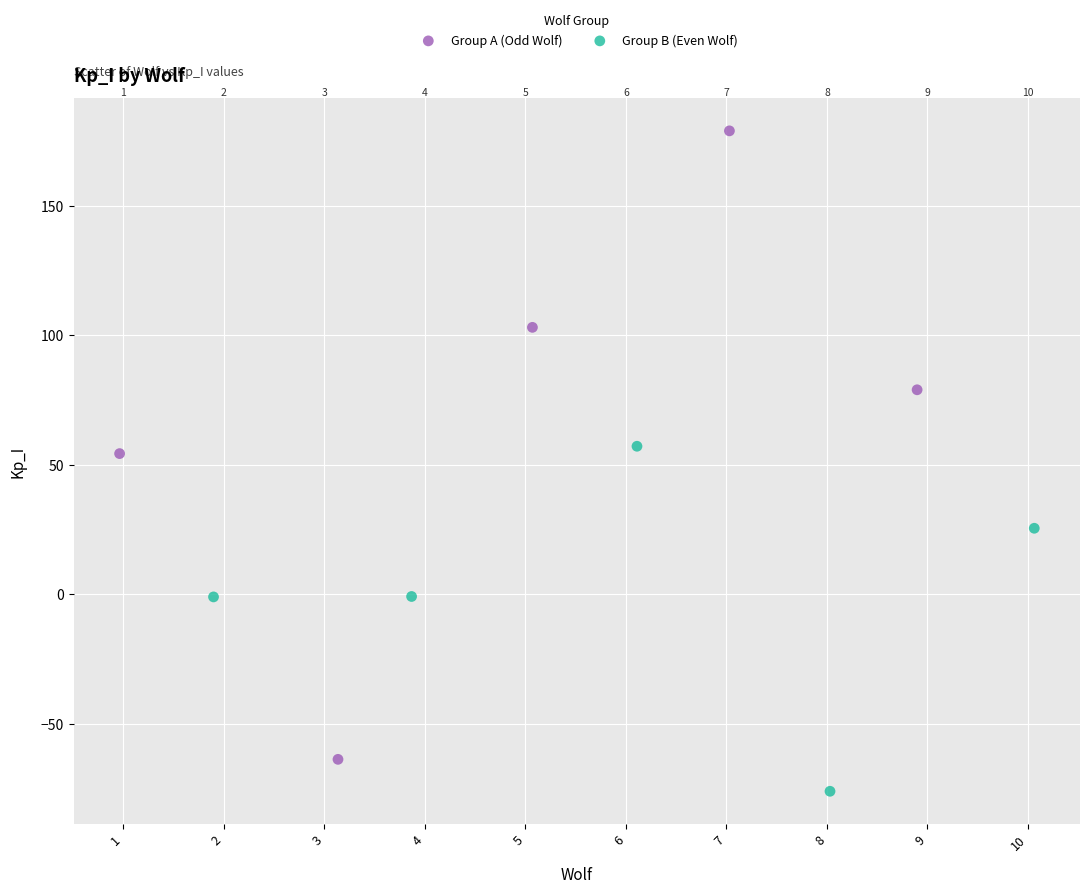

Which series reaches the minimum Y coordinate?

Group B (Even Wolf)